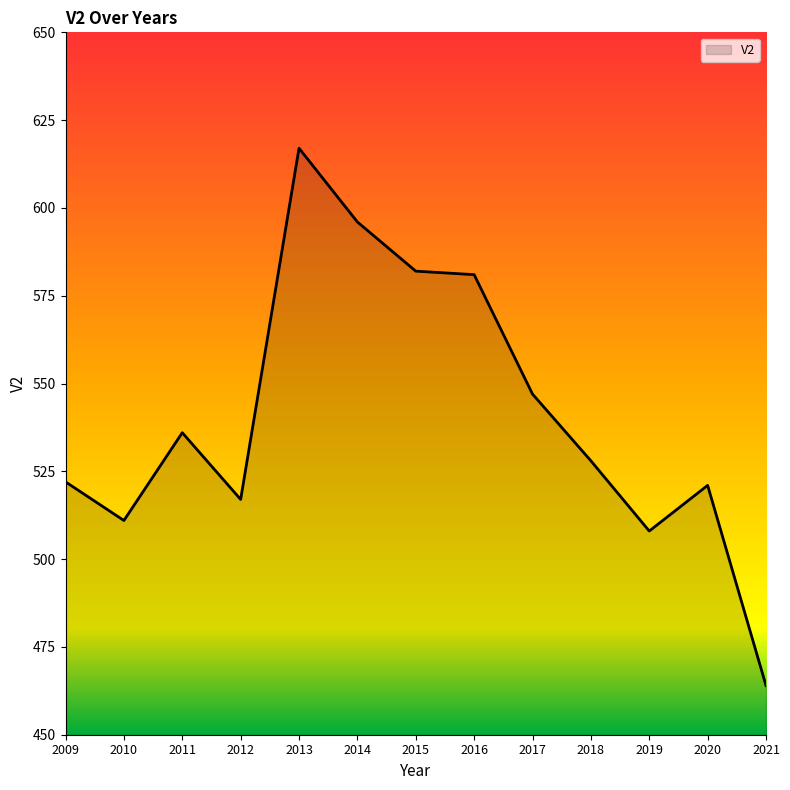

True or false: the data shows 521 at 2020.

True